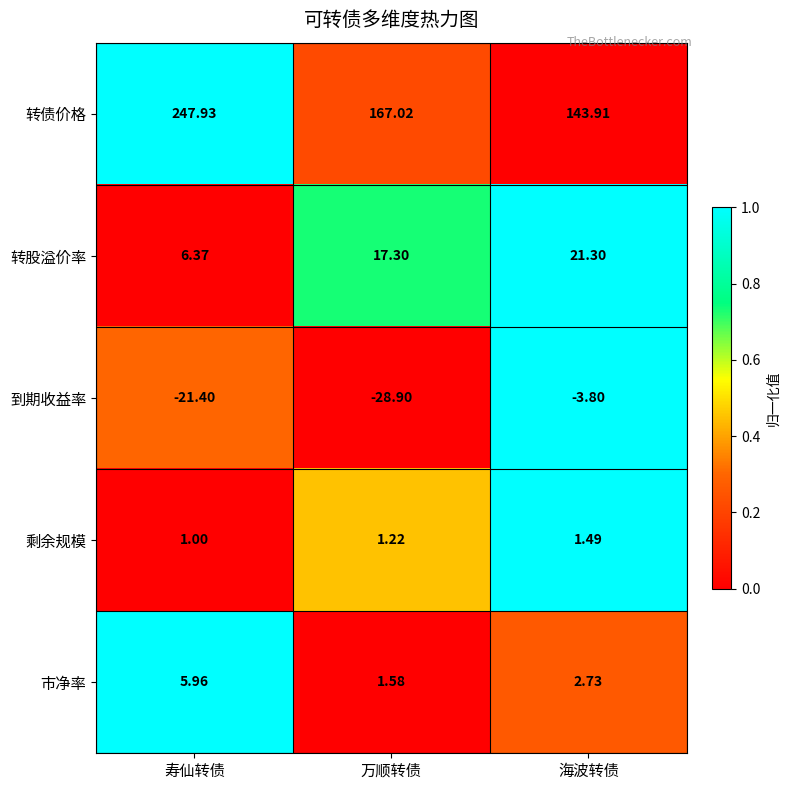

Which series has the largest range (max minus min)?

转债价格